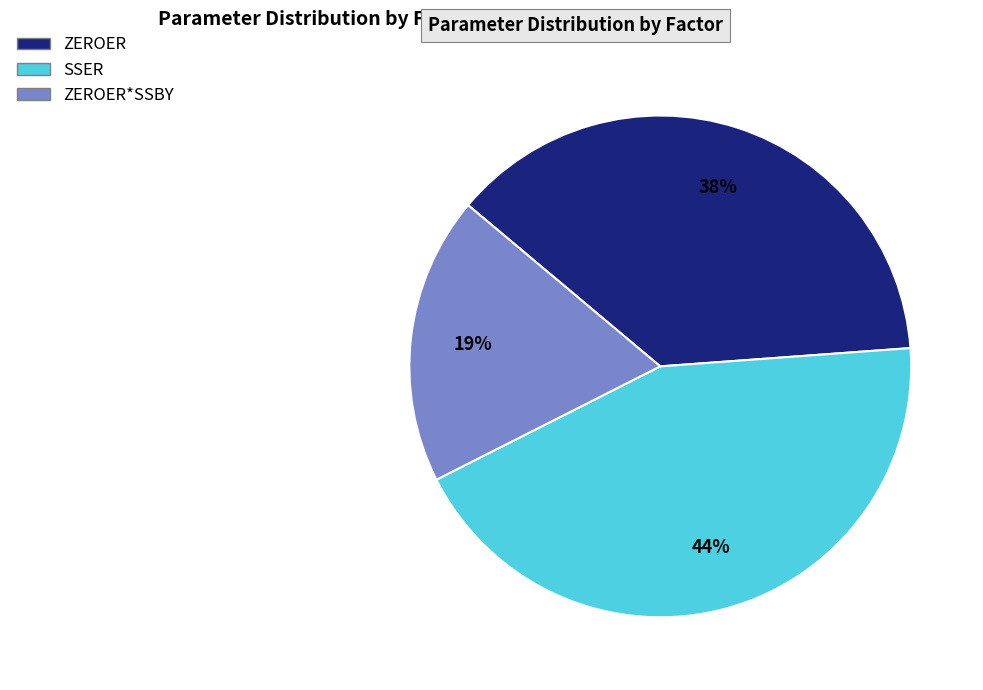

What is the ratio of the value at ZEROER*SSBY to the value at ZEROER?

0.5